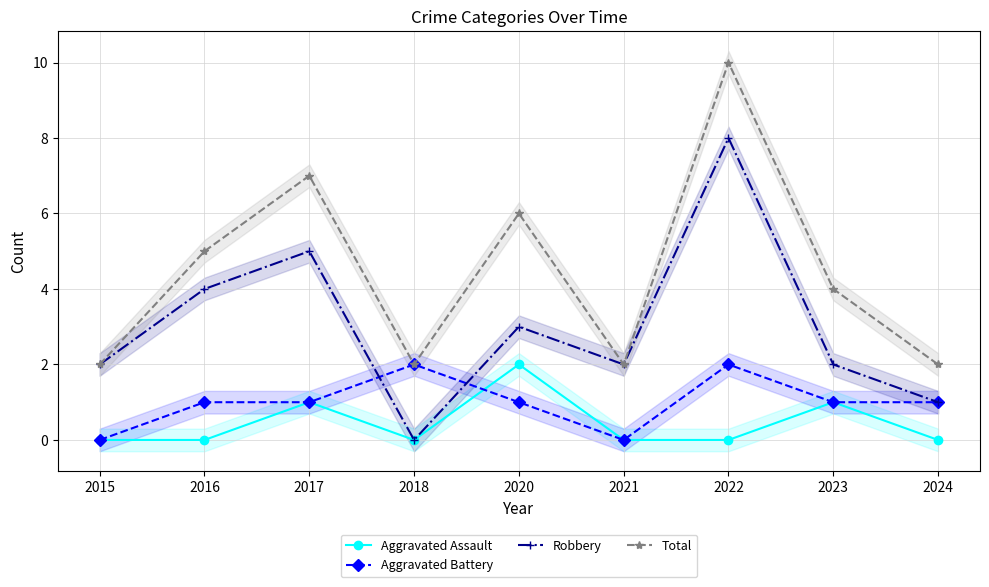

How many lines are shown in the chart?

4